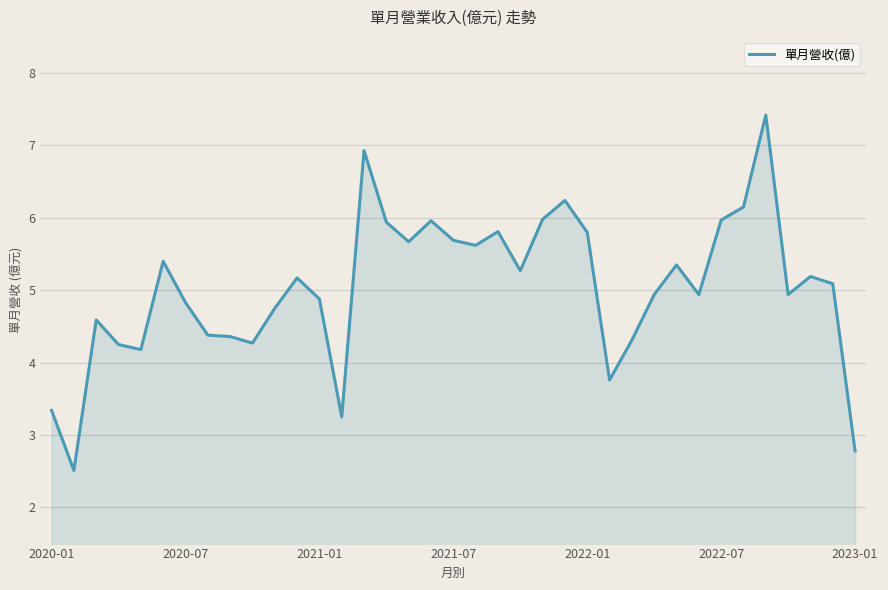

What is the maximum value shown in the chart?

7.4